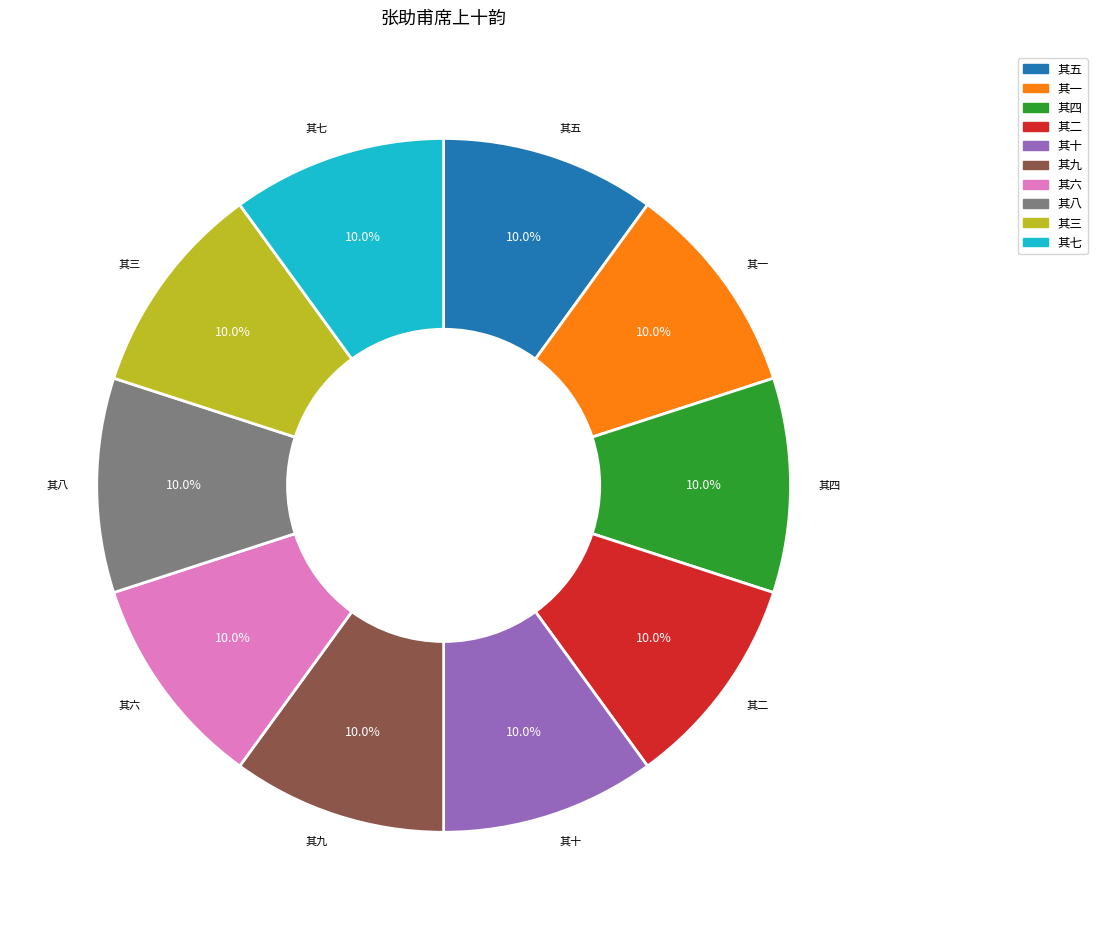

How many slices are in this pie chart?

10